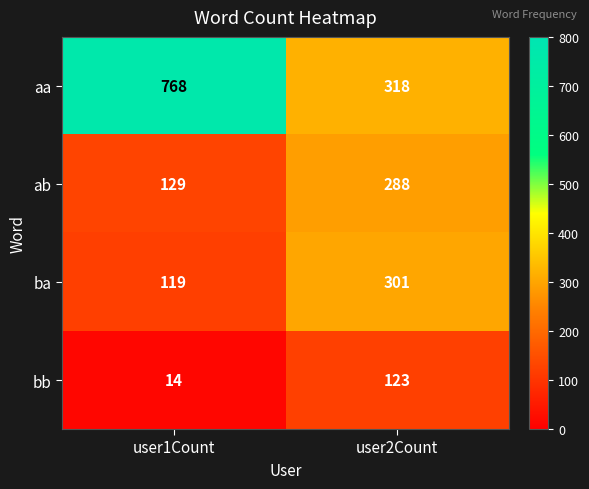

Reading left to right, list all the values displayed in this chart.

aa: user1Count=768	user2Count=318
ab: user1Count=129	user2Count=288
ba: user1Count=119	user2Count=301
bb: user1Count=14	user2Count=123